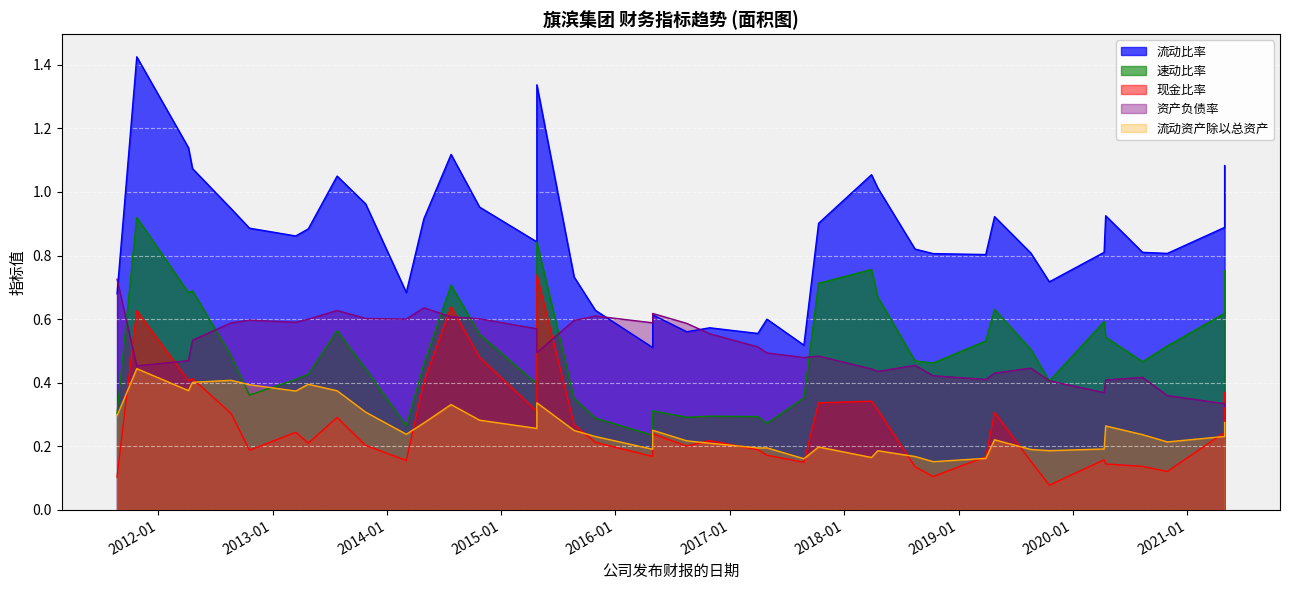

Where is the first local maximum for 流动资产除以总资产?

2011-10-25